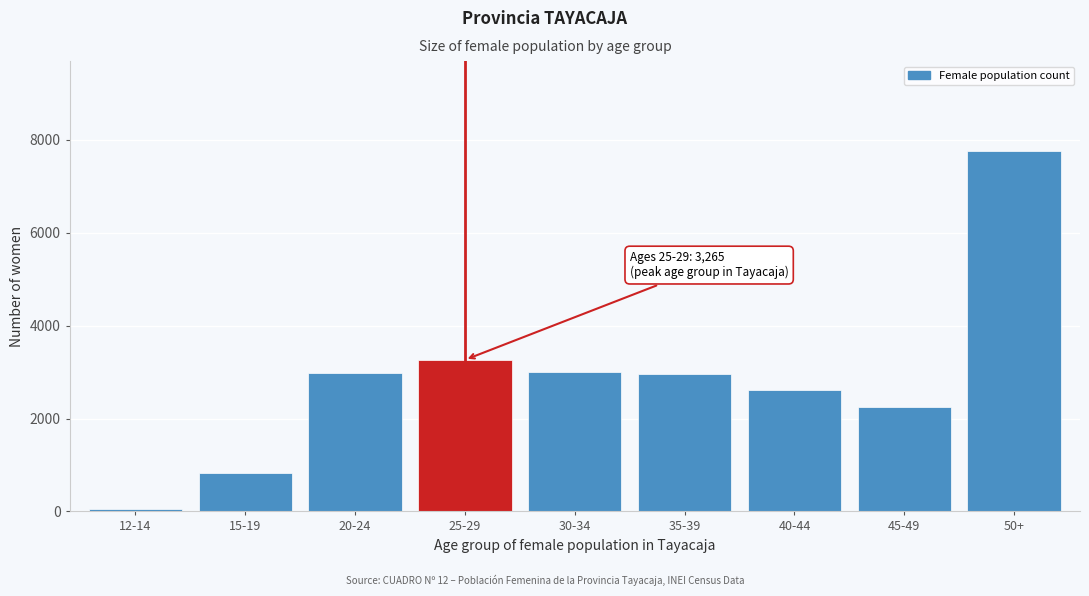

At which label is the value closest to 3911?

25-29